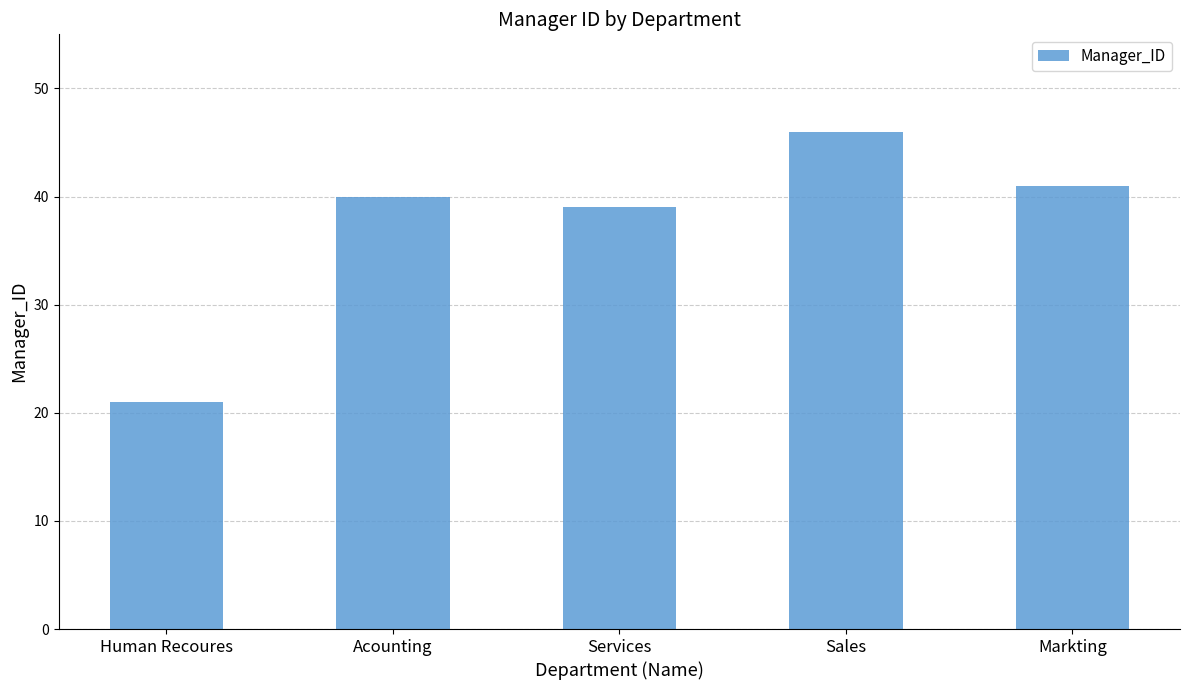

Count the number of categories in the chart.

5